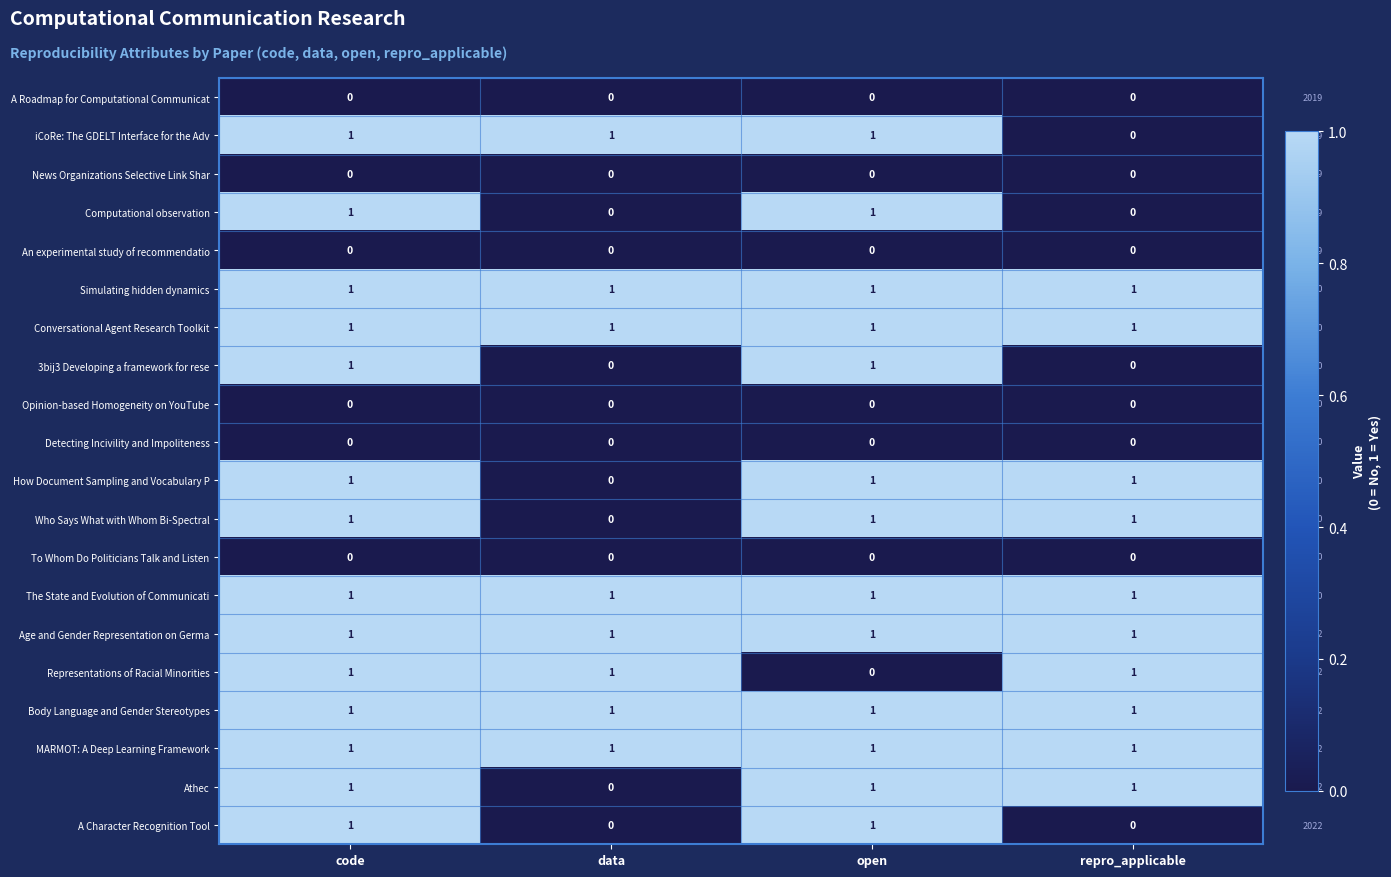

At which category is the sum across all series the highest?

code